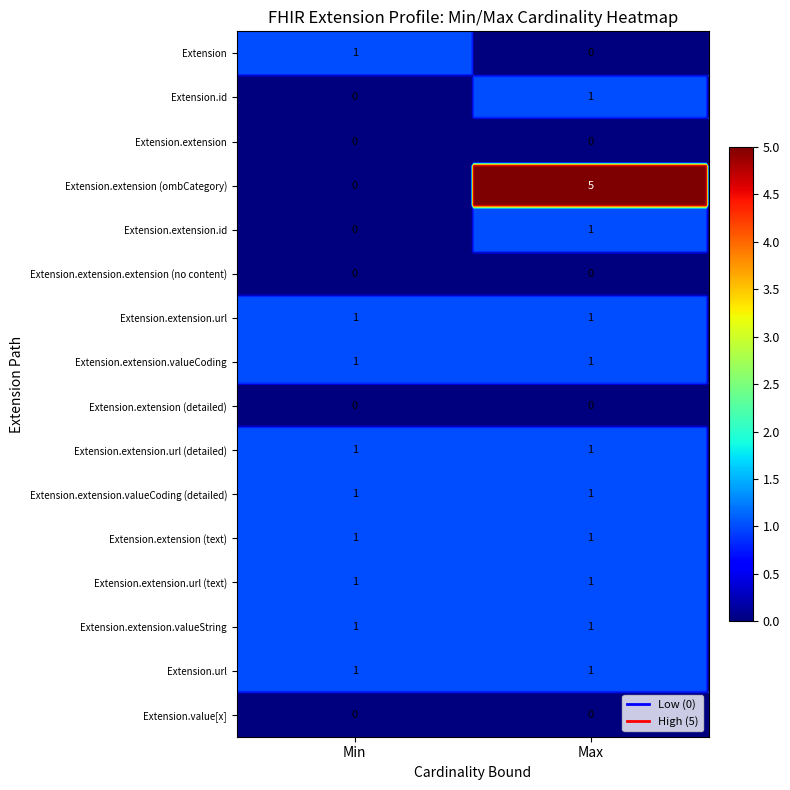

How many positive values does the Extension series have?

1